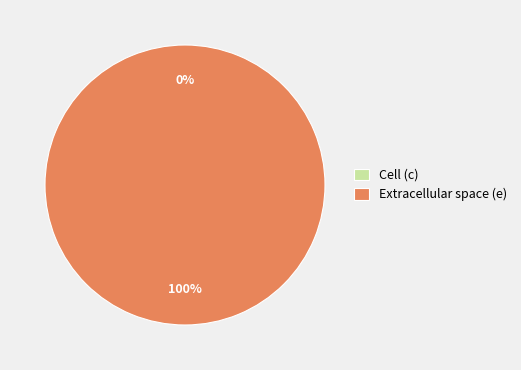

True or false: e accounts for 100% of the total.

True